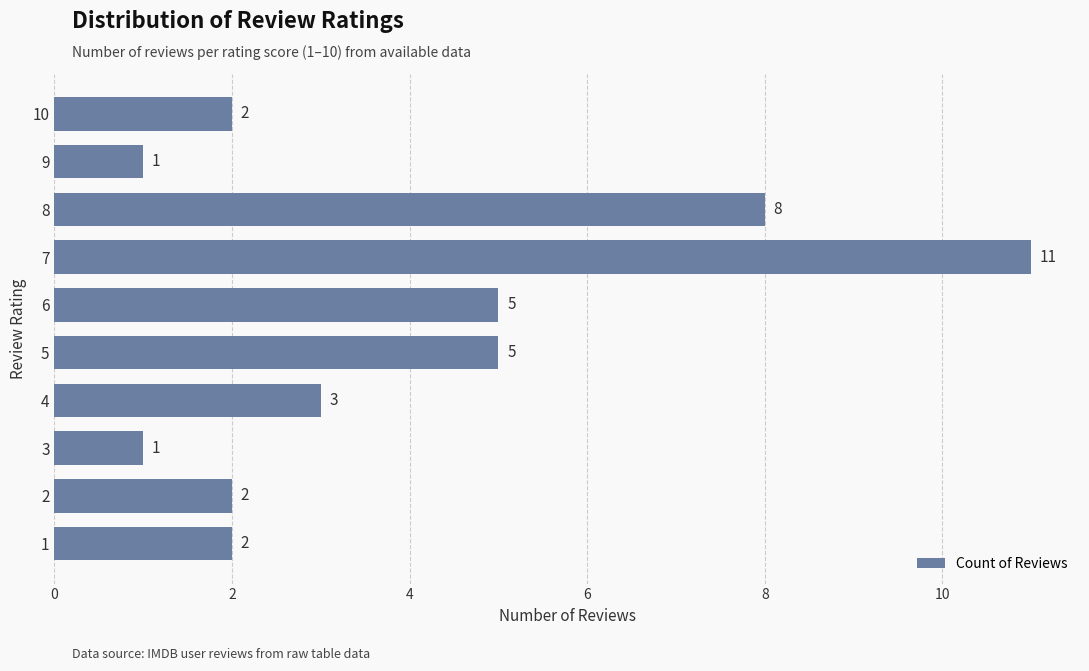

Reading bottom to top, list all the values displayed in this chart.

1=2	2=2	3=1	4=3	5=5	6=5	7=11	8=8	9=1	10=2